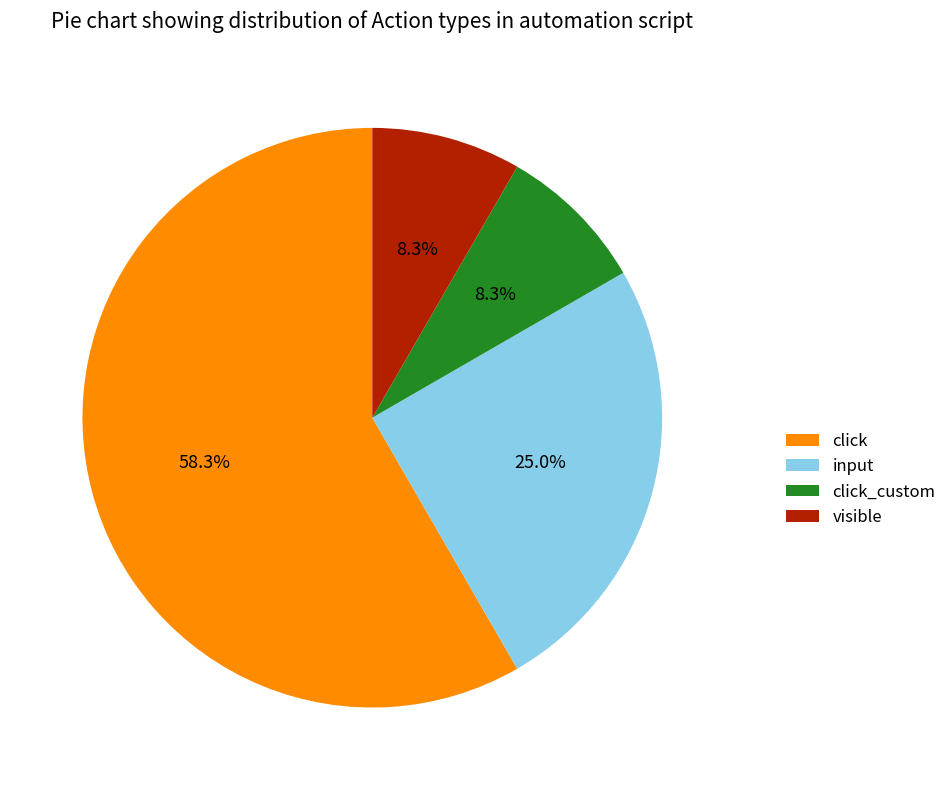

To the nearest percent, what is the average slice percentage?

25%